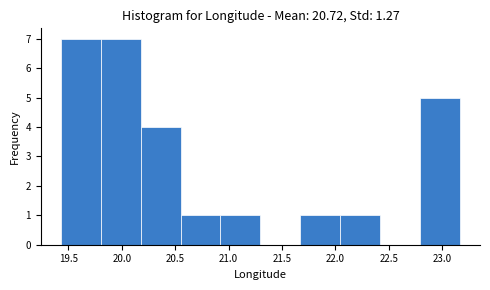

Reading left to right, transcribe this chart: for each bar, give the range it covers on the x-axis and its height. Neither the bar edges nor the heights are printed on the chart, so give them approximately, as read against the axes.

19.45 to 19.80: 7
19.80 to 20.20: 7
20.20 to 20.55: 4
20.55 to 20.90: 1
20.90 to 21.30: 1
21.30 to 21.65: 0
21.65 to 22.05: 1
22.05 to 22.40: 1
22.40 to 22.80: 0
22.80 to 23.15: 5